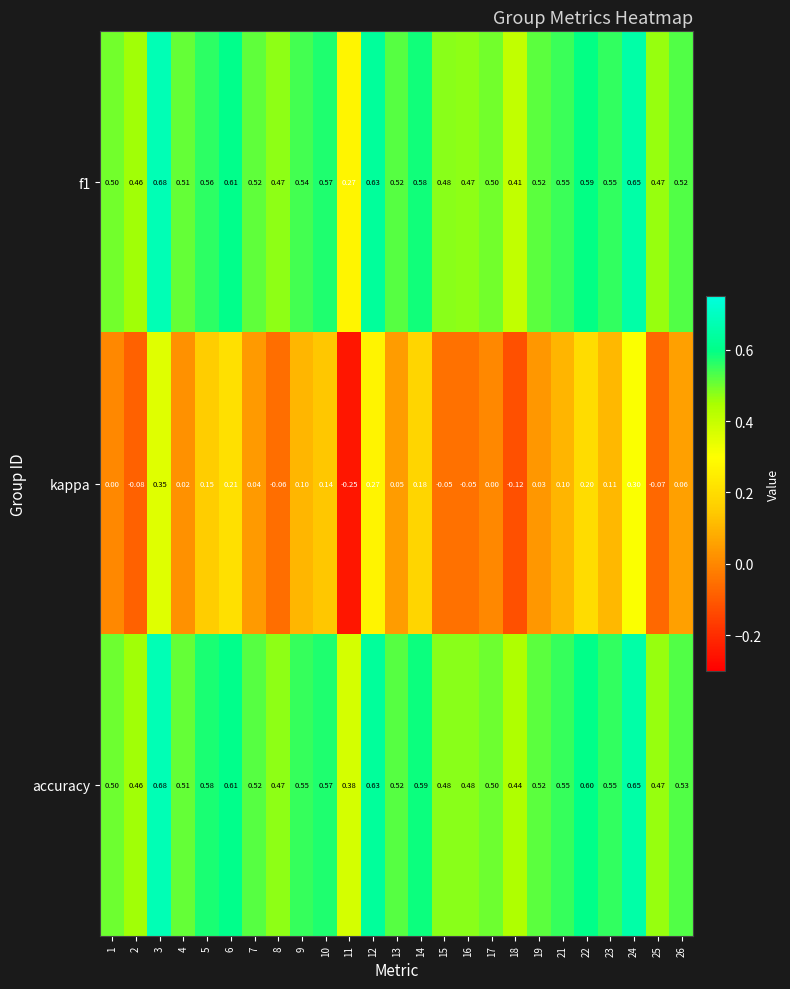

Which series has the largest total across all categories?

accuracy